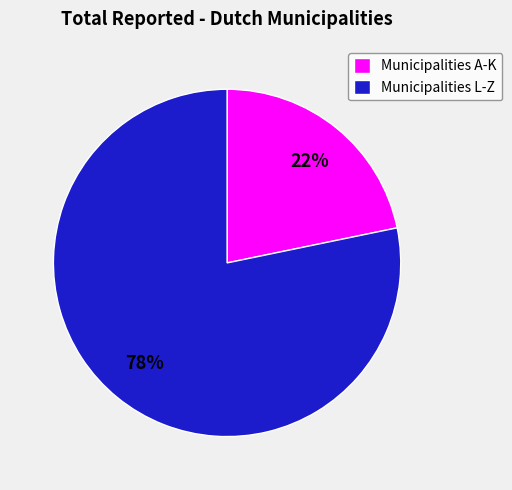

Which slice is the largest?

Municipalities L-Z